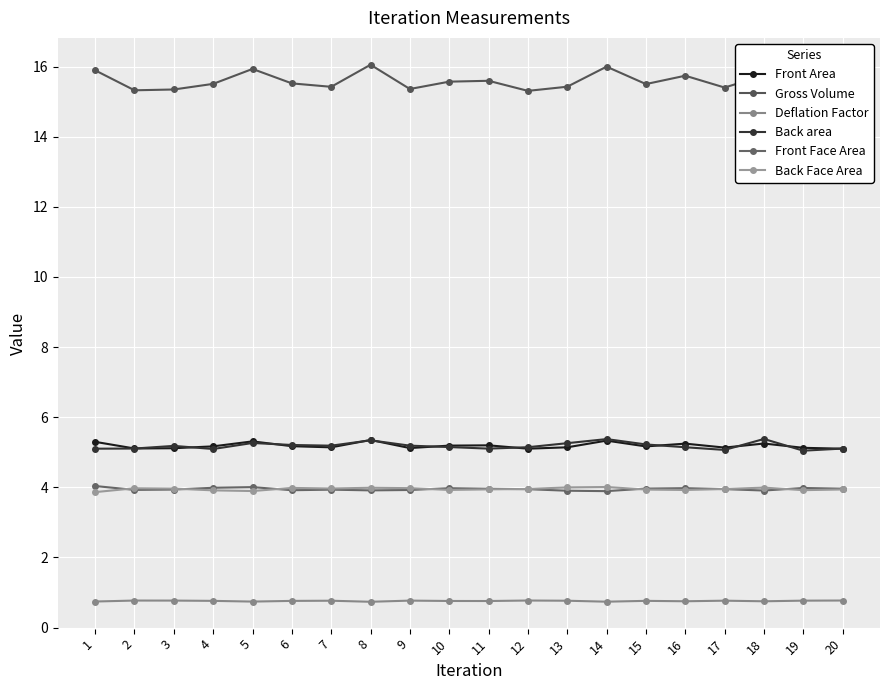

Count the number of data series in this chart.

6